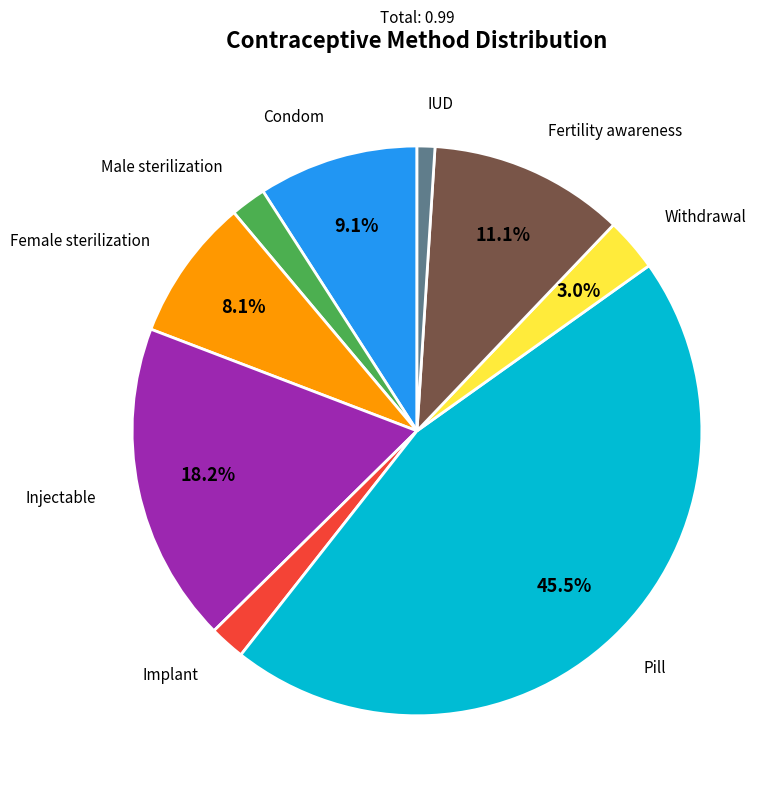

How many slices are in this pie chart?

9